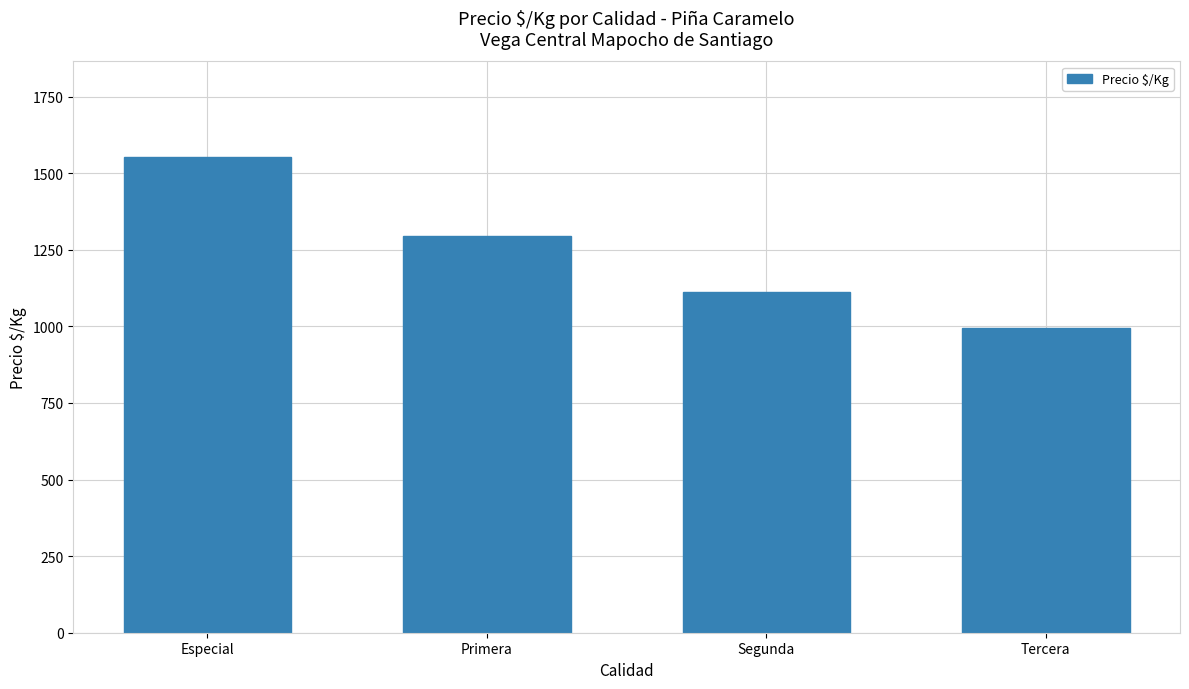

The value at Tercera is 363. True or false?

False